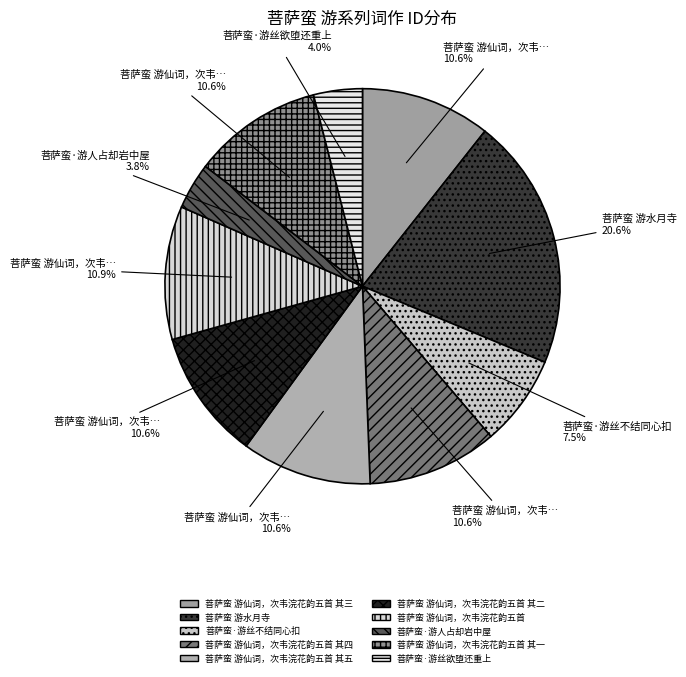

How many slices are in this pie chart?

10